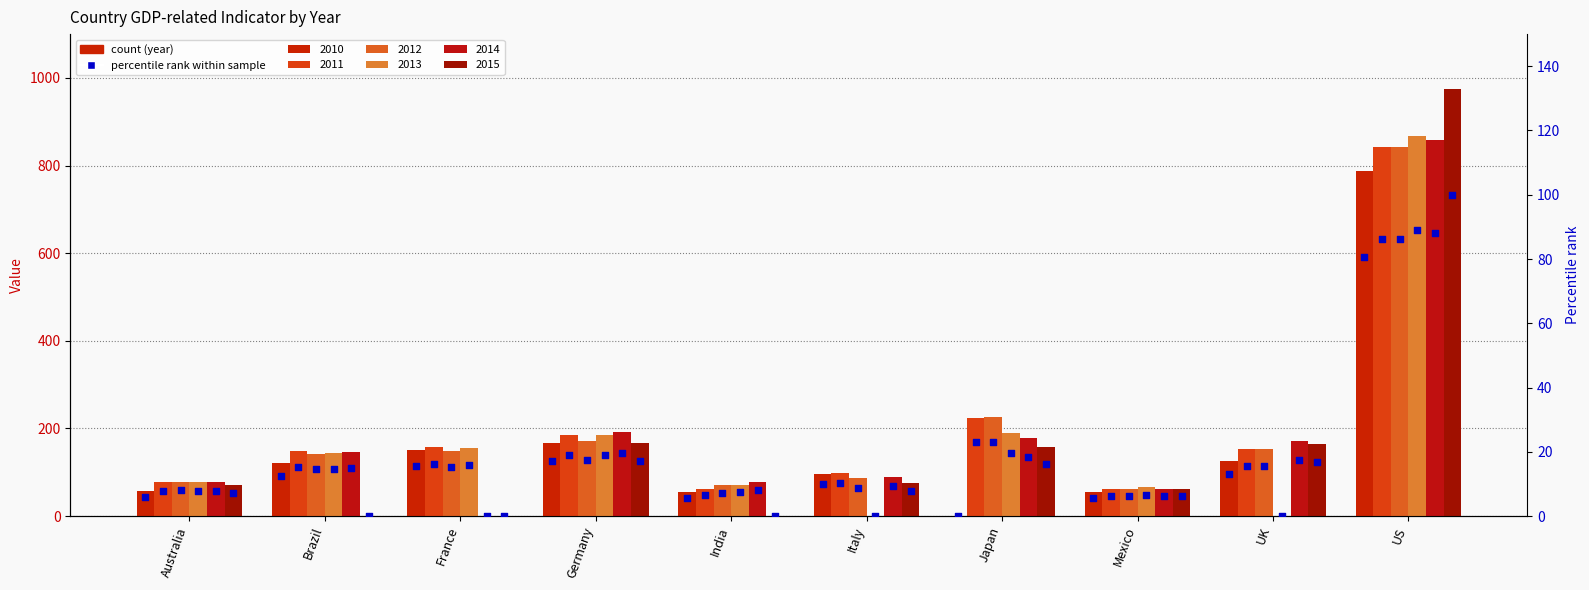

Which series contains the lowest Y value?

2010